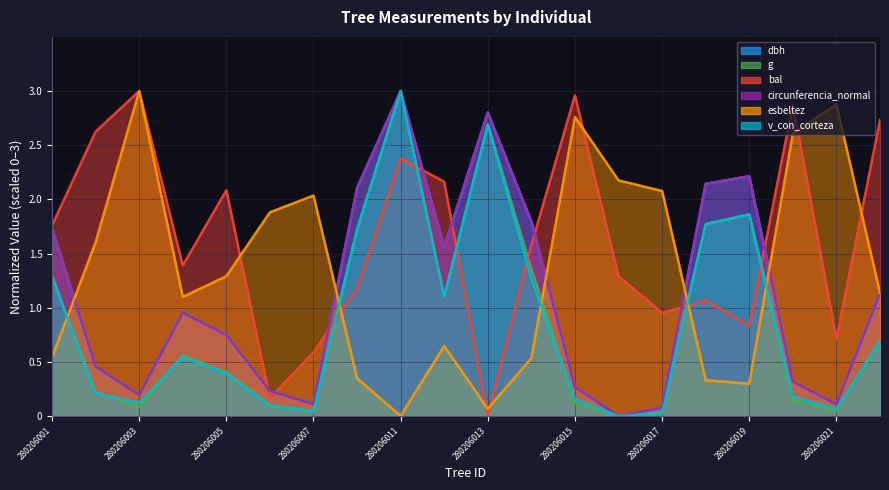

Where is bal nearest to the value 1?

280206017